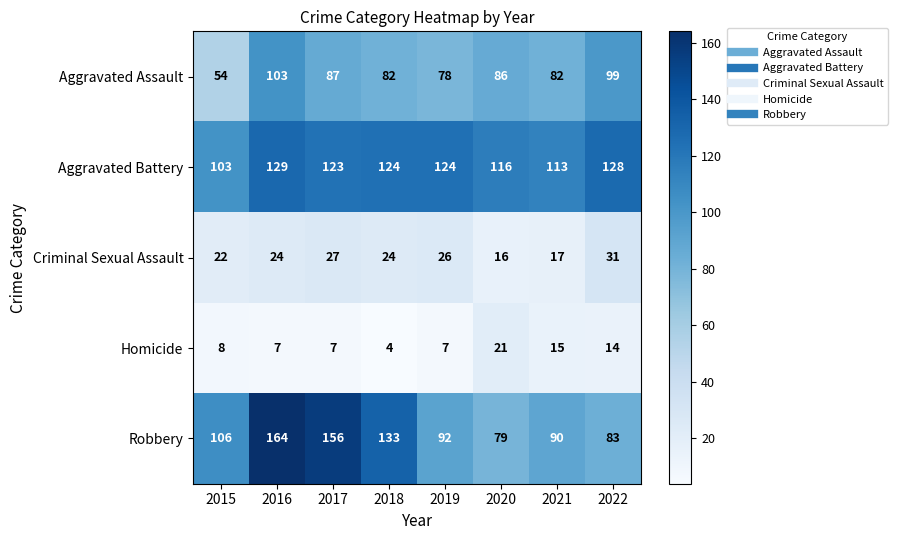

What is the spread (max minus min) of values at 2017?

149